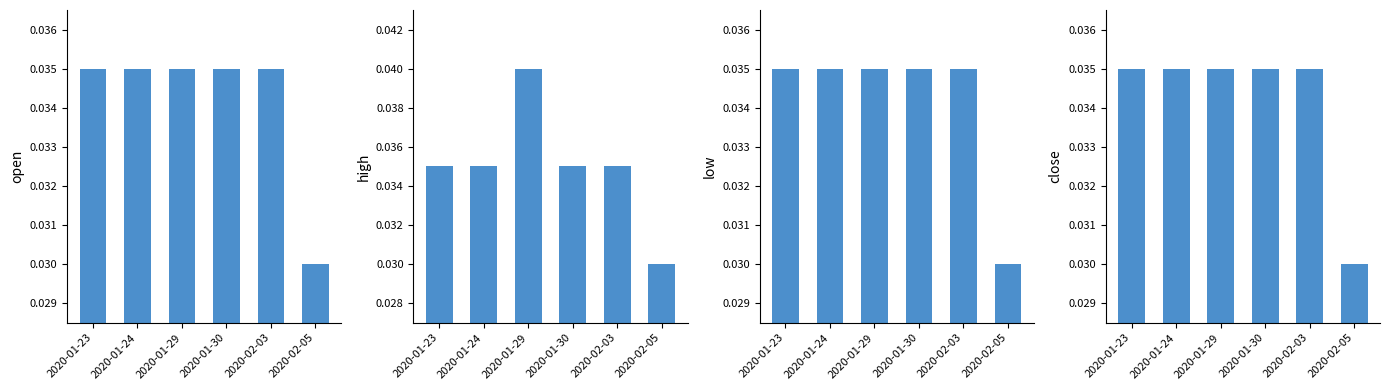

The open series shows 0.0 at 2020-01-30. True or false?

True